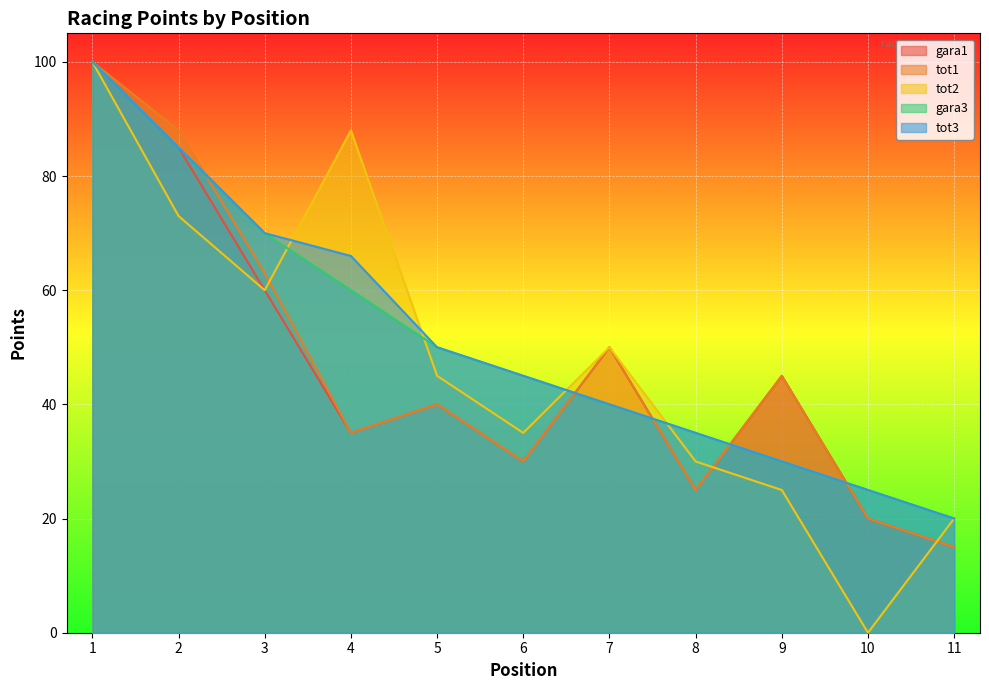

Where is gara3 nearest to the value 60?

4